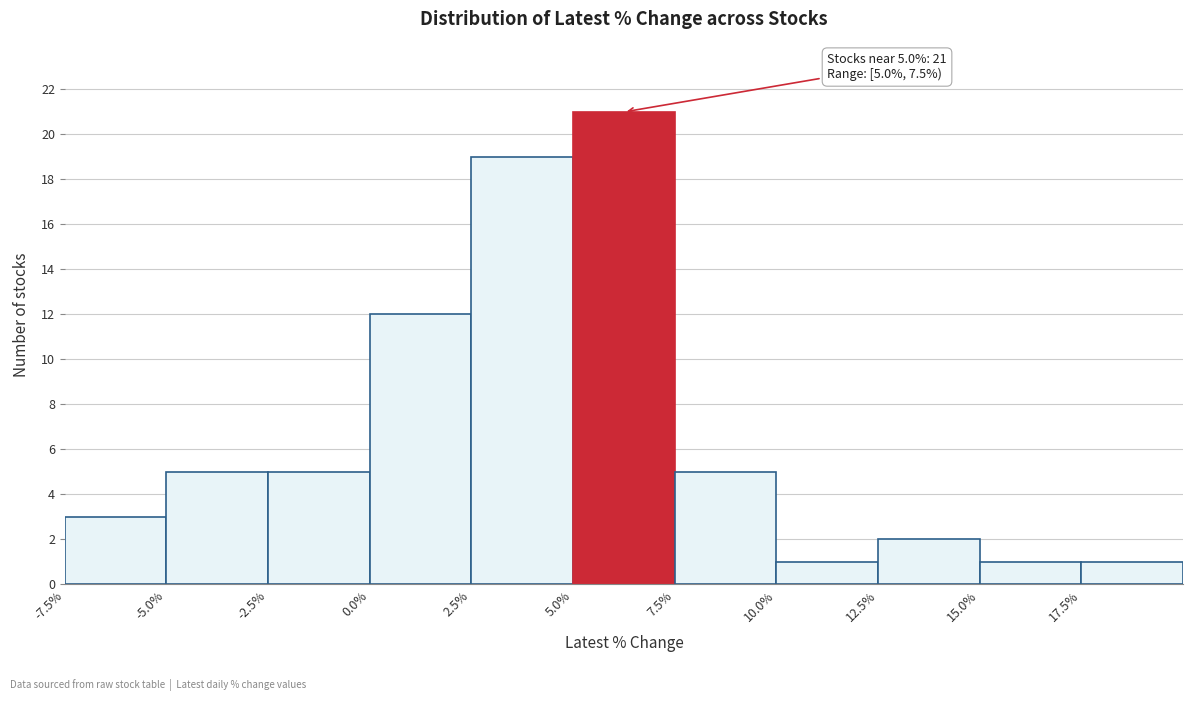

Which range on the x-axis has the tallest bar?

5.0 to 7.5